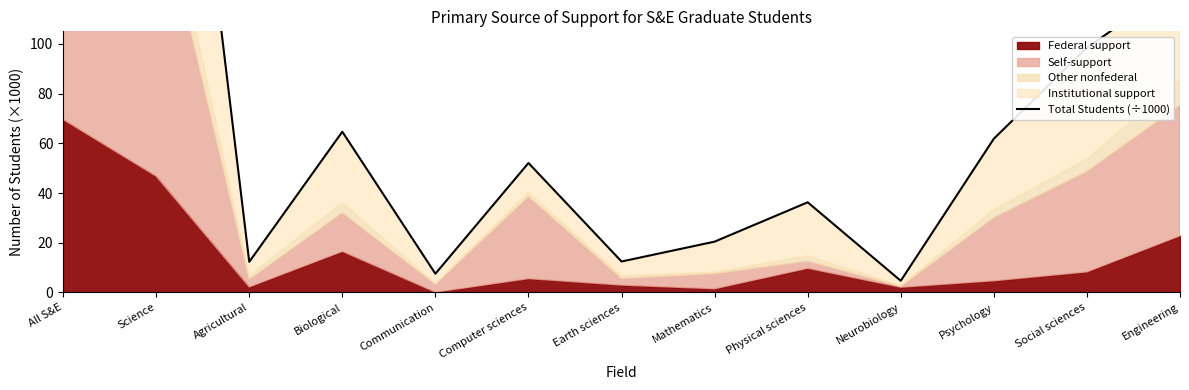

How many lines are shown in the chart?

1